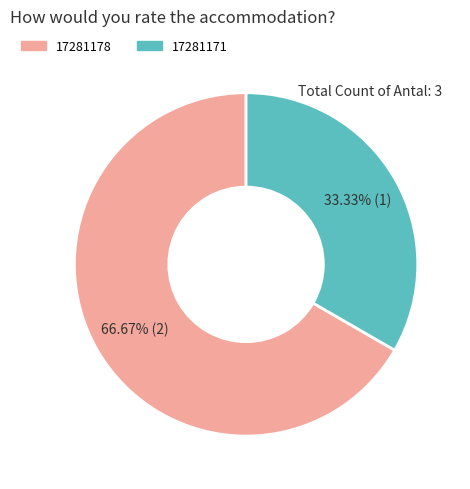

Between 17281178 and 17281171, which is larger?

17281178